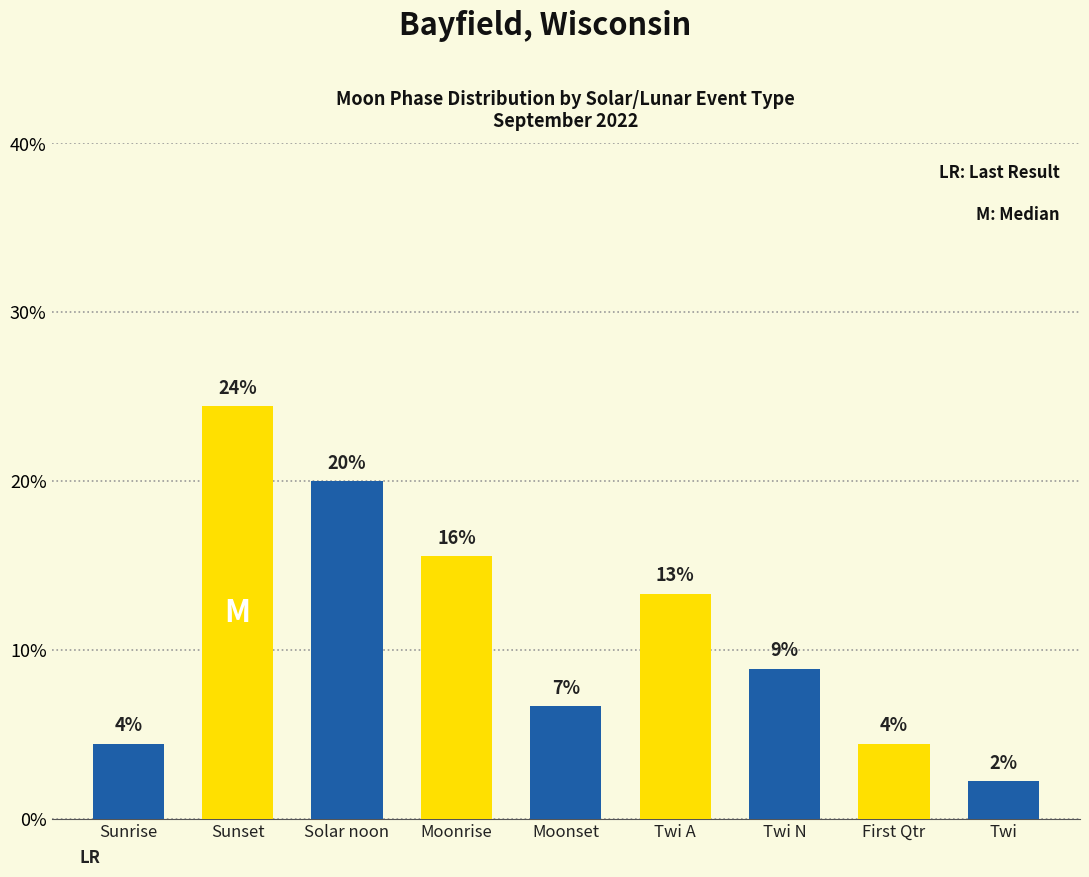

What is the sum of all values?

100.0